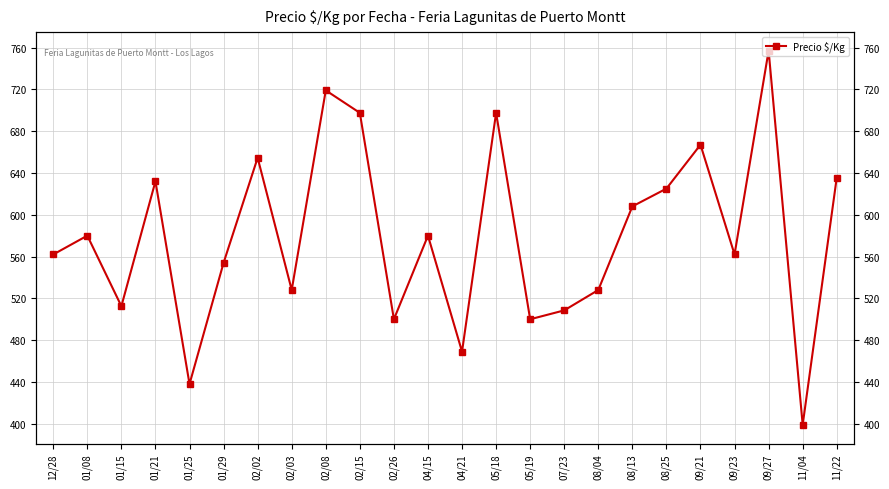

Reading left to right, list all the values displayed in this chart.

562.0	580.0	512.5	632.0	438.0	554.0	654.5	528.0	719.0	697.5	500.0	580.0	469.0	697.5	500.0	508.5	528.0	608.0	625.0	667.0	562.0	757.0	399.0	635.5